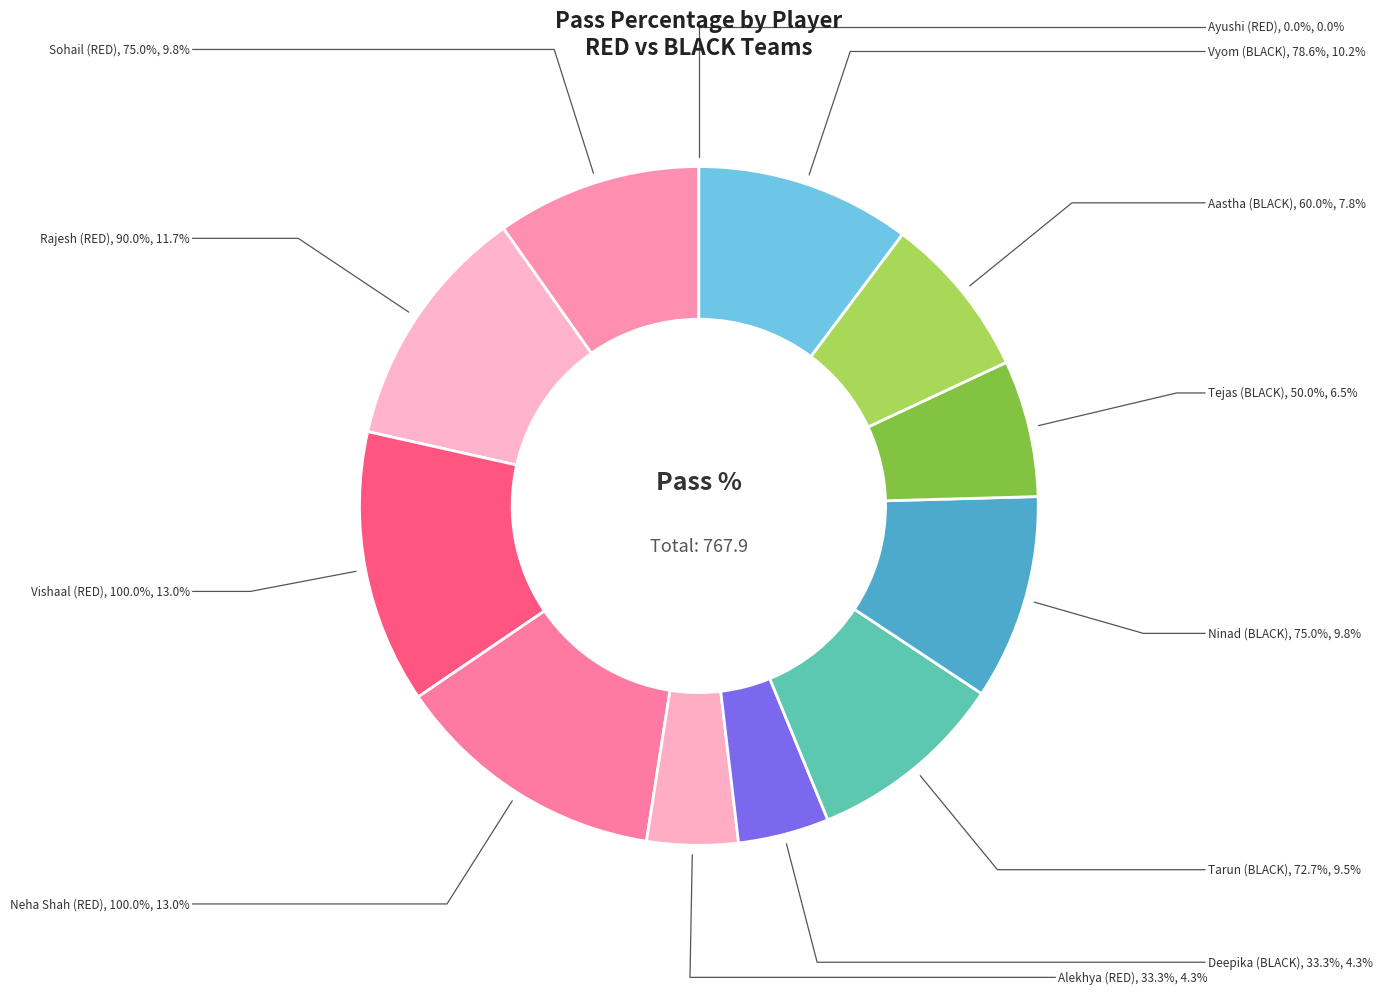

Is there a majority slice in this chart?

No